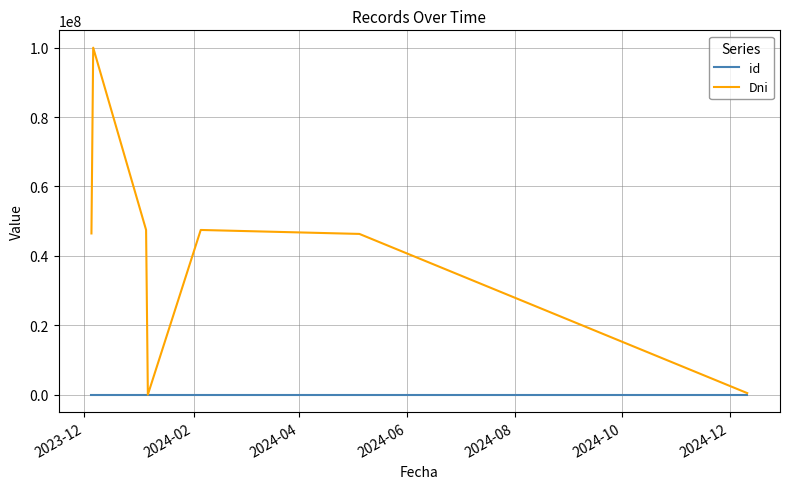

List the series in order of their peak value, highest first.

Dni, id